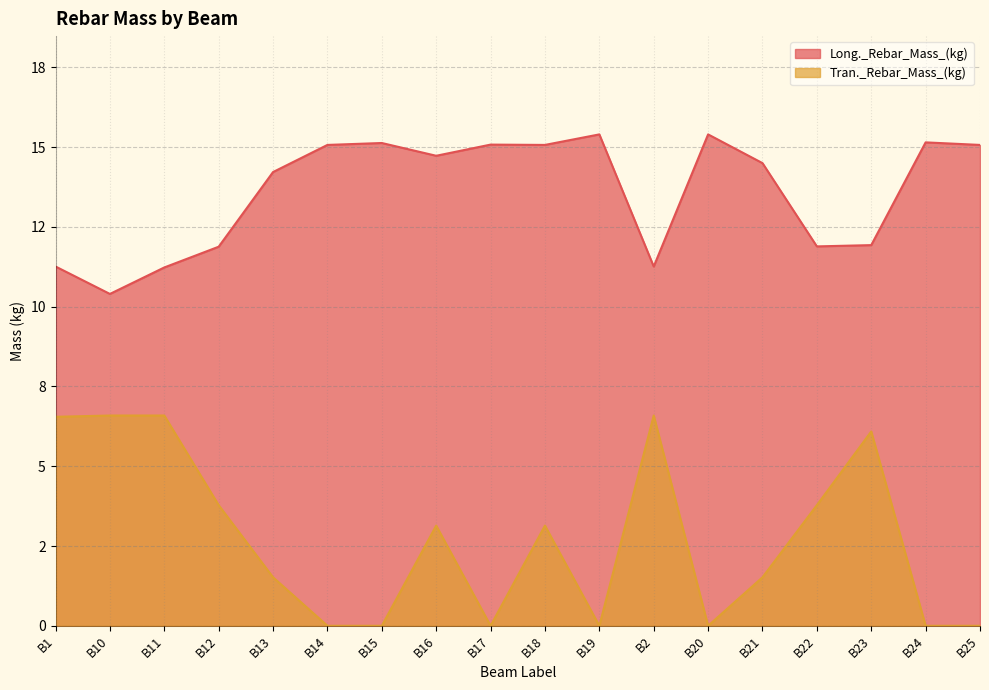

True or false: Long._Rebar_Mass_(kg) and Tran._Rebar_Mass_(kg) intersect in this chart.

False